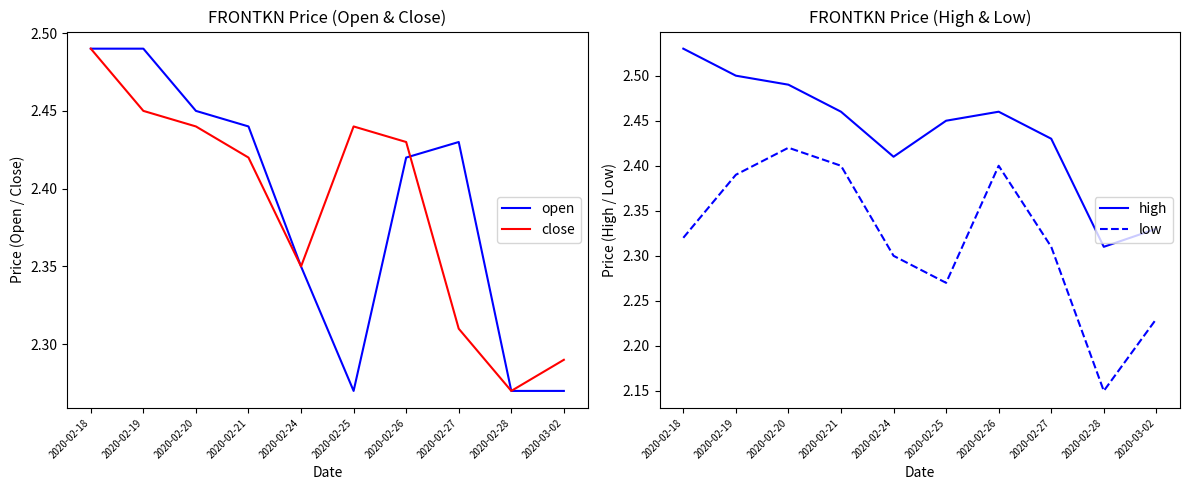

Does the chart have visible grid lines?

No